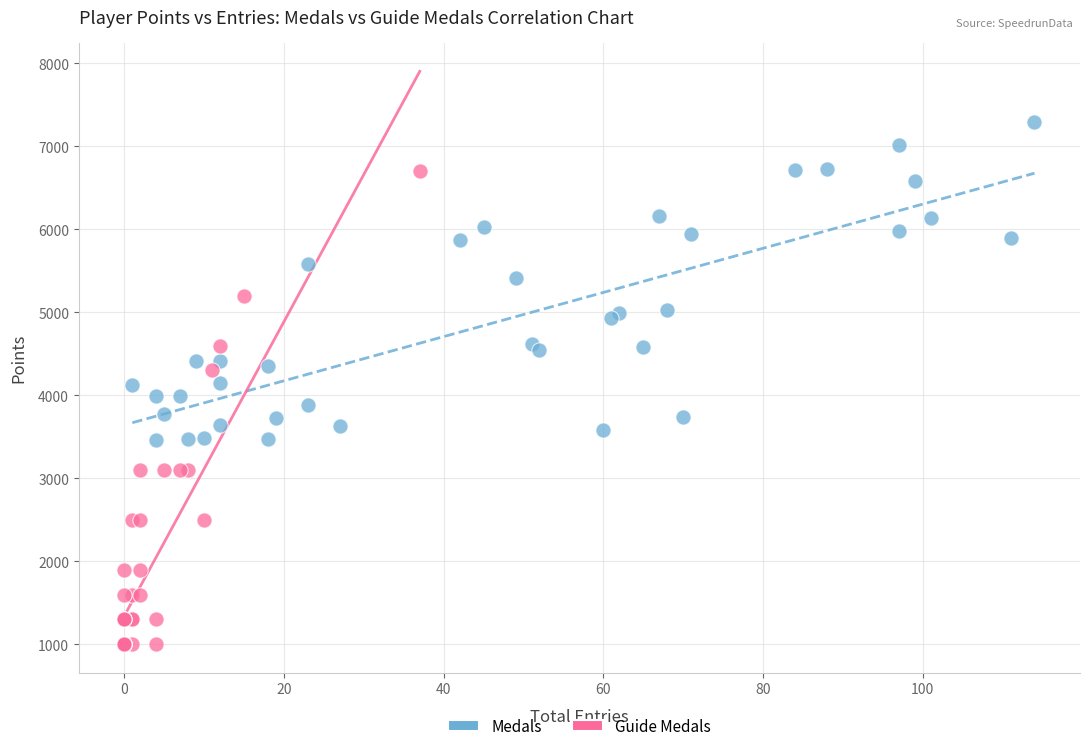

What are all the series names shown in the legend?

Medals, Guide Medals